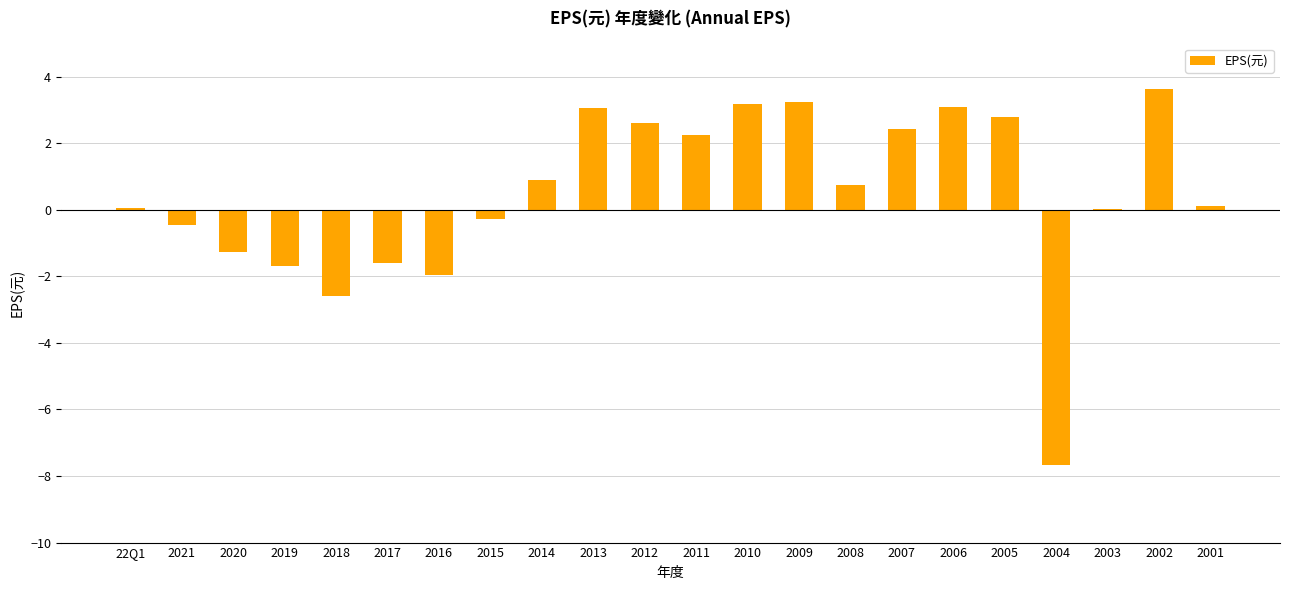

Which has a higher value, 2009 or 2015?

2009